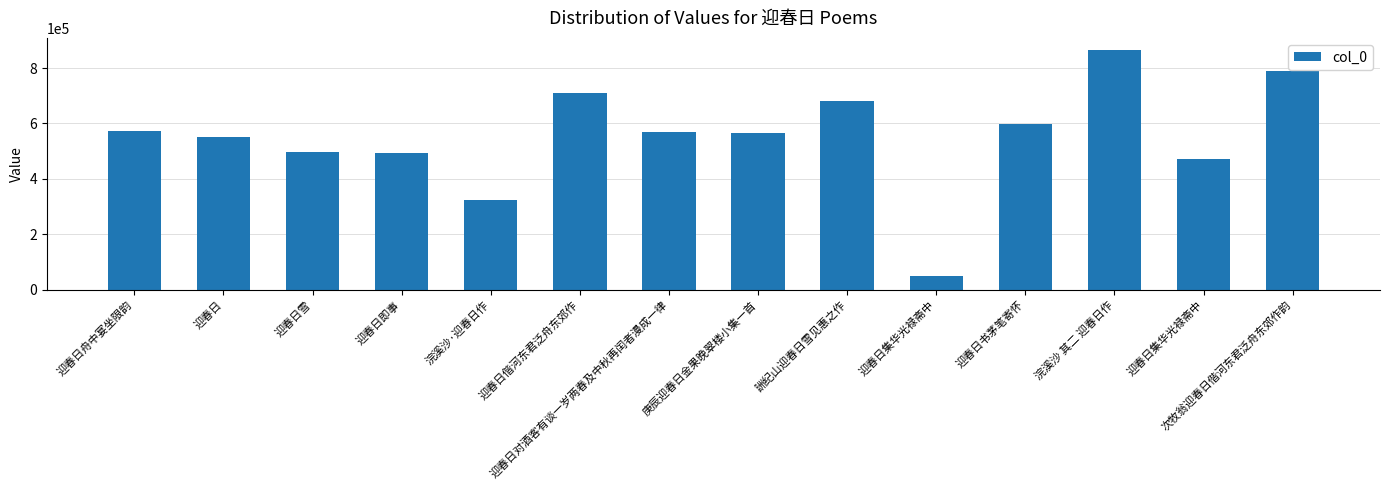

The value at 迎春日集华光禄斋中 is 25657. True or false?

False